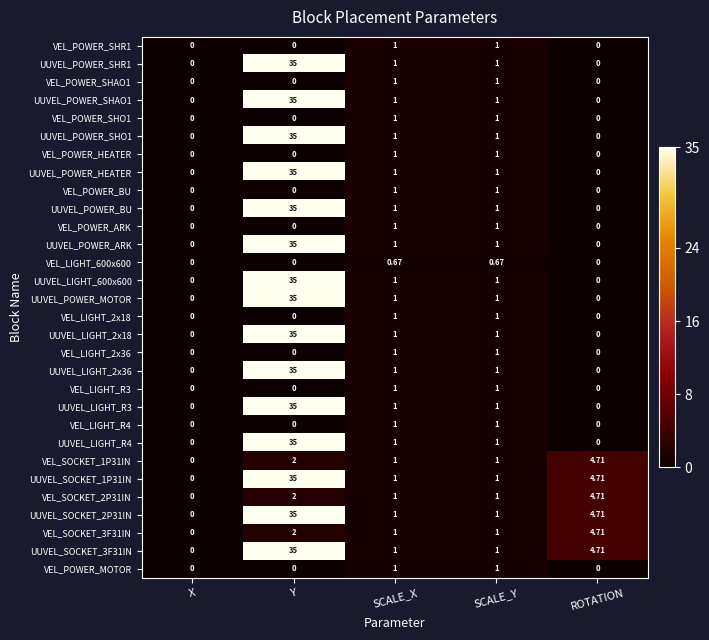

What is the maximum value shown in the chart?

35.0